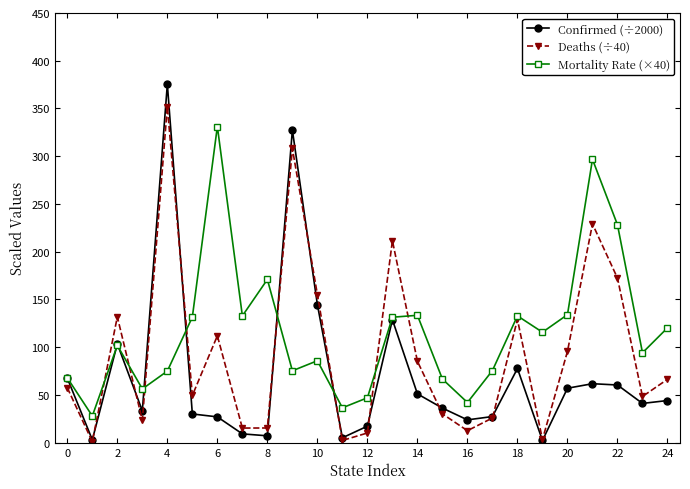

What is the greatest value displayed?

375.5